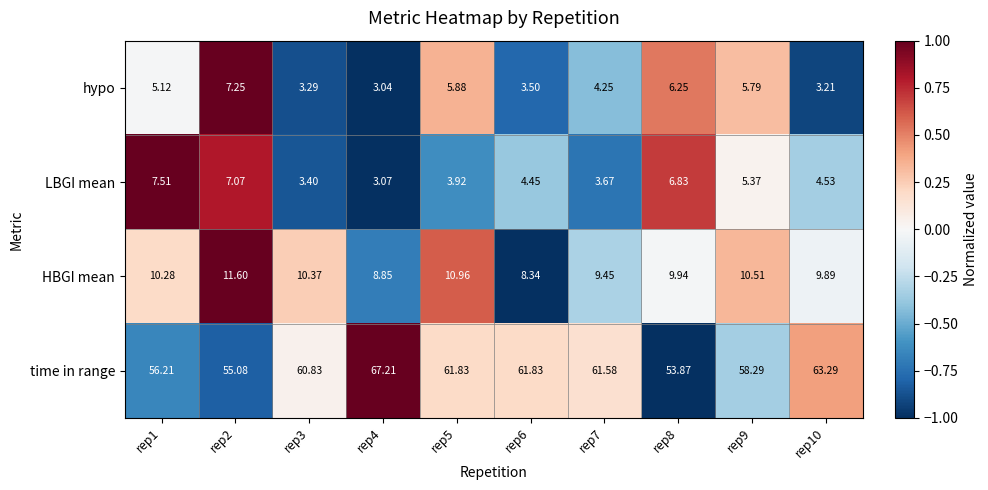

How many data points does each series have?

10